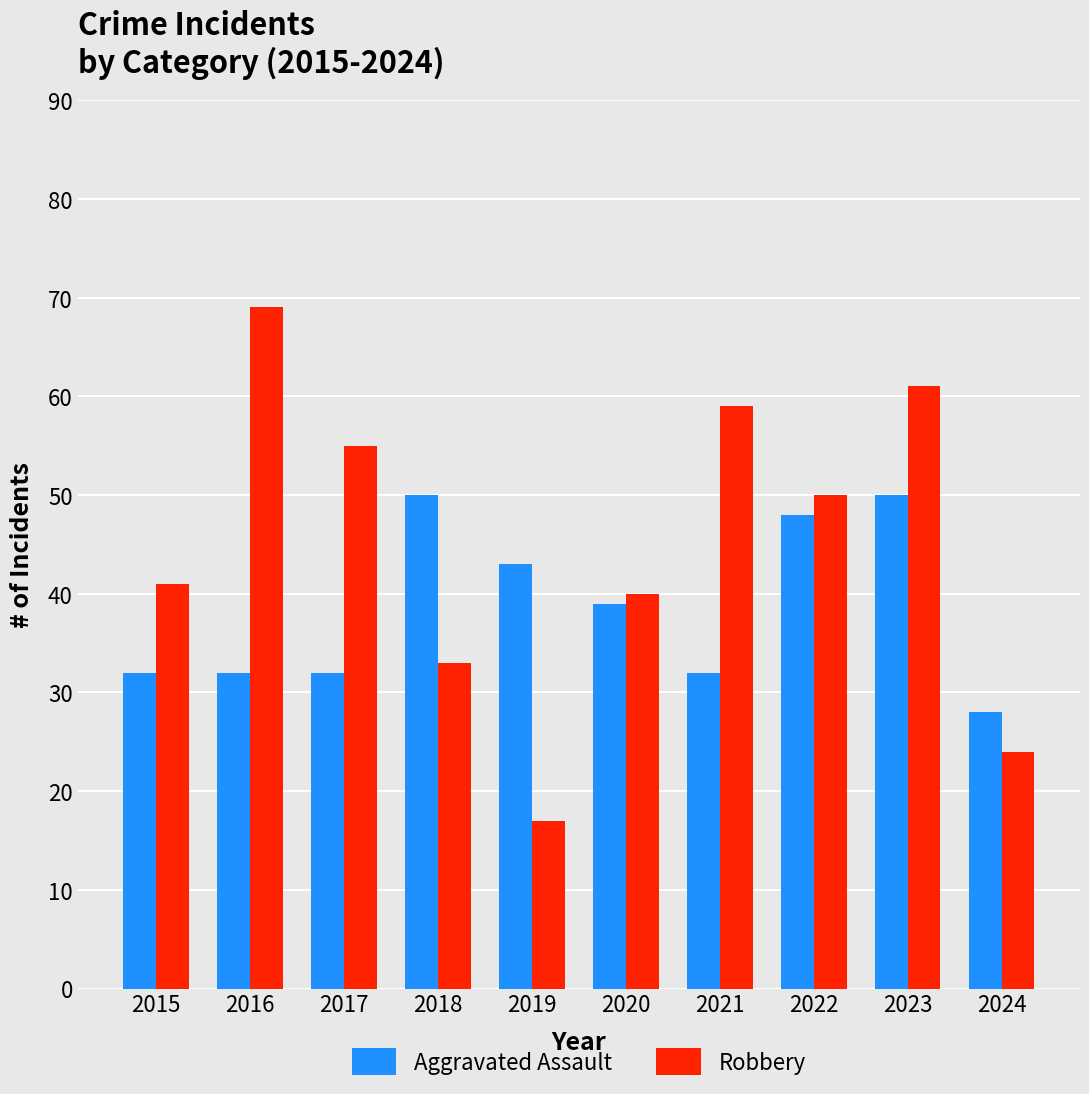

How many bars are there in each group?

2